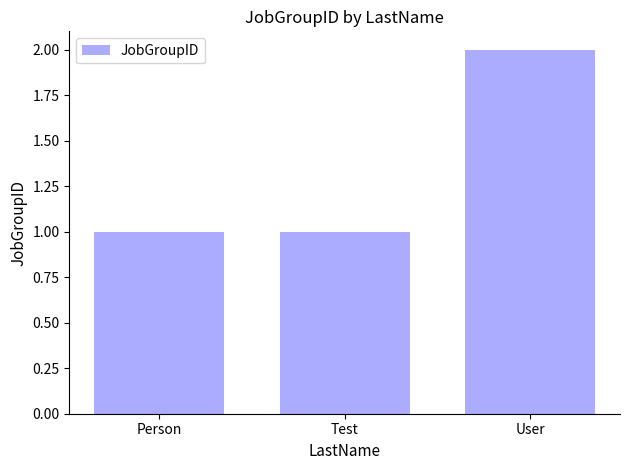

Does the chart contain stacked bars?

No